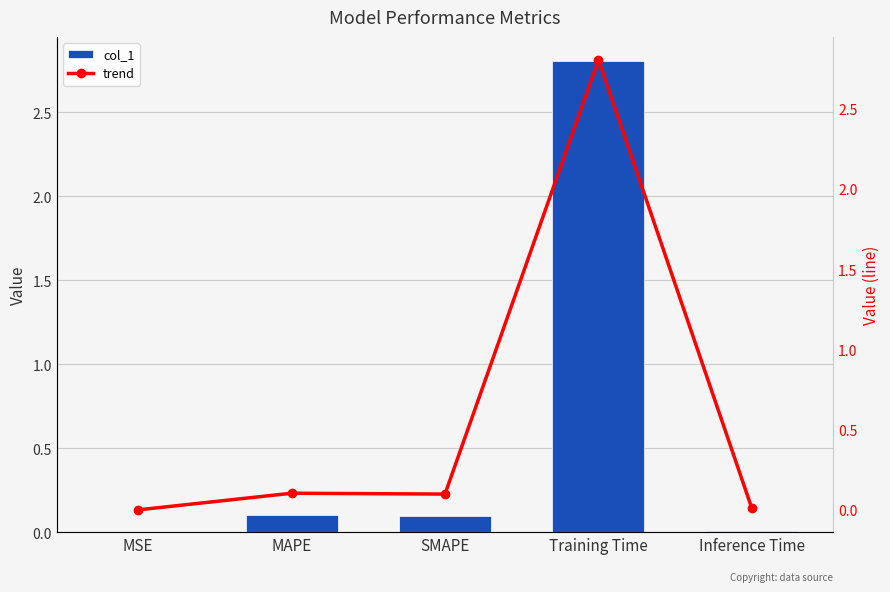

What is the average value of the trend series?

0.6